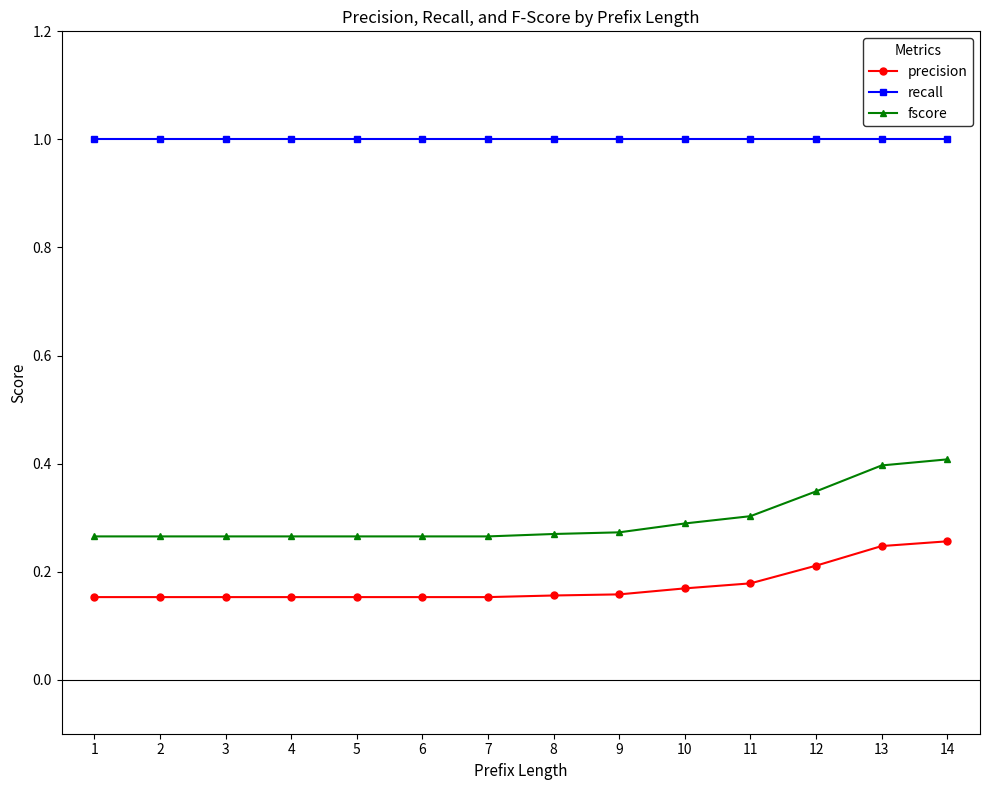

What are all the series names shown in the legend?

precision, recall, fscore